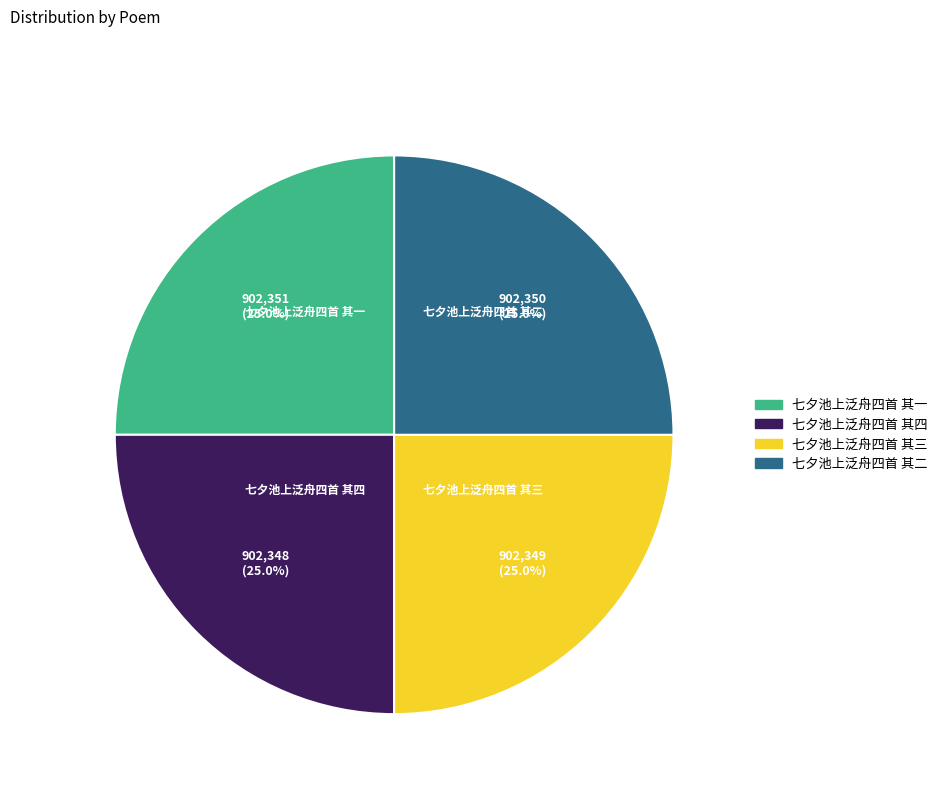

What percentage is the 七夕池上泛舟四首 其四 slice, to the nearest percent?

25%